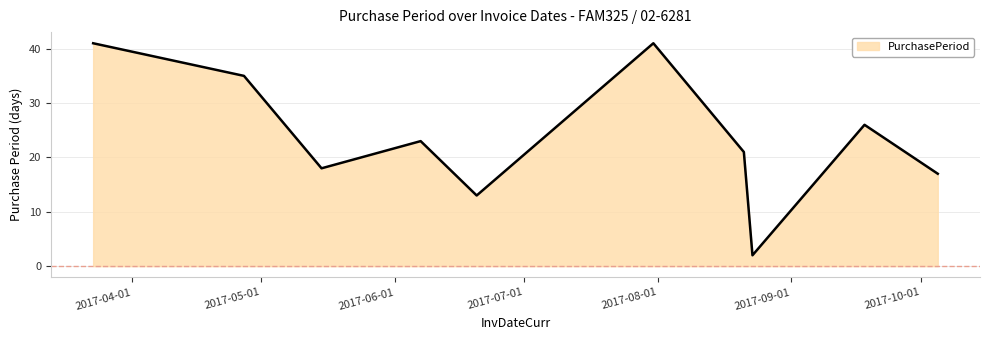

What is the greatest value displayed?

41